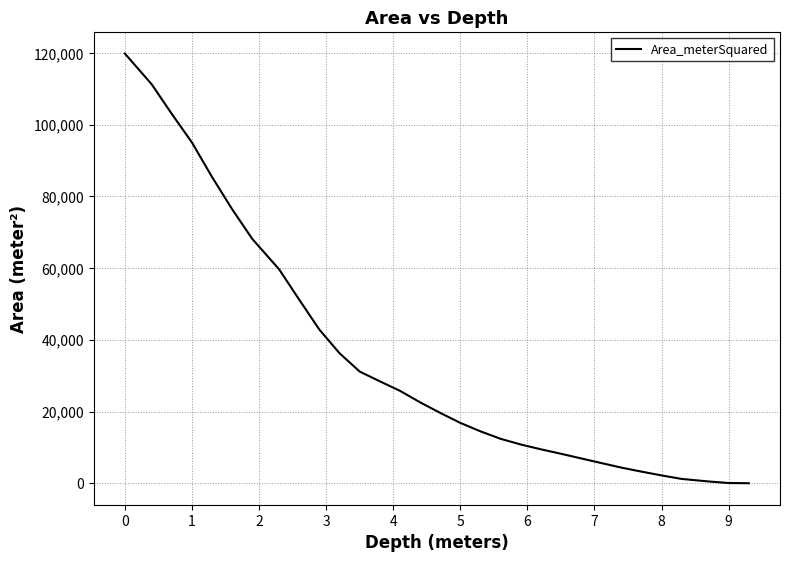

How many values exceed 19631?

16